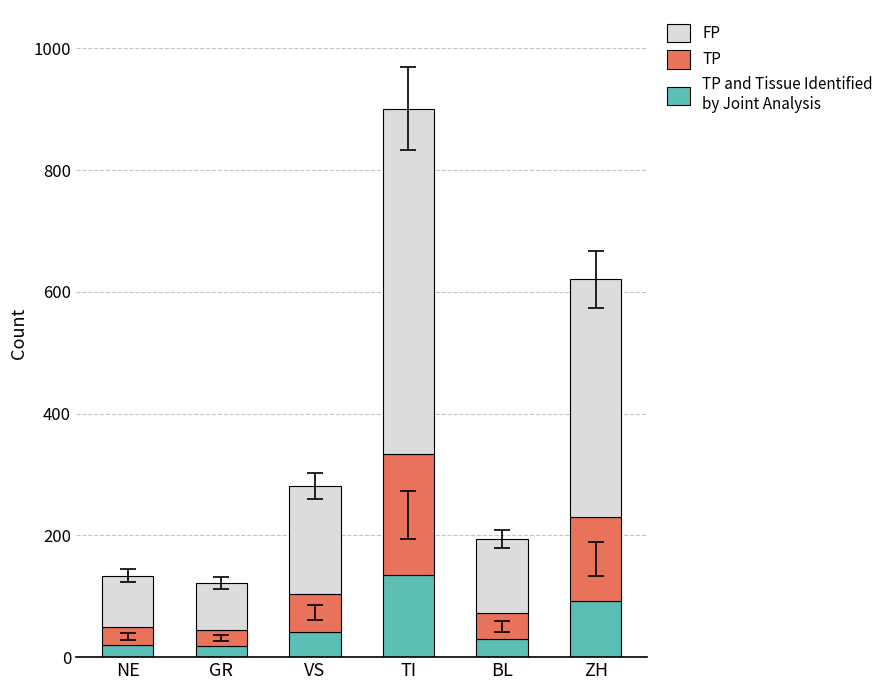

At which category is the sum across all series the highest?

TI